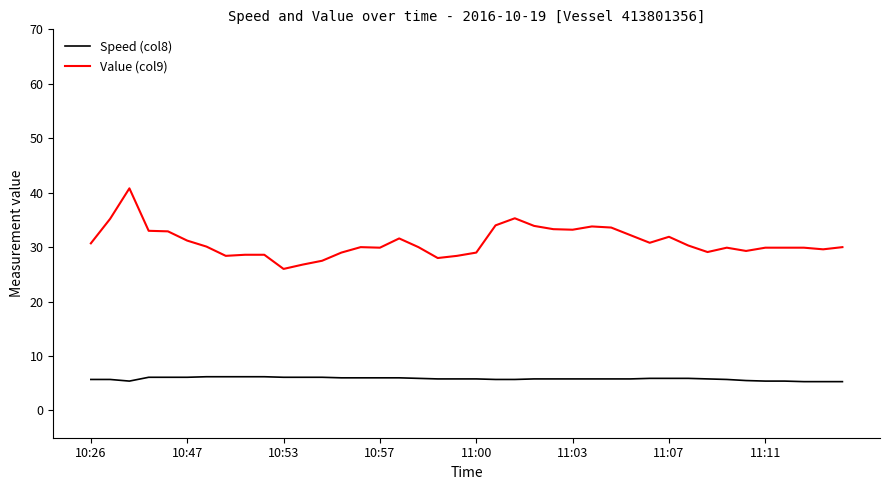

Rank the series by their maximum value, from lowest to highest.

Speed (col8), Value (col9)